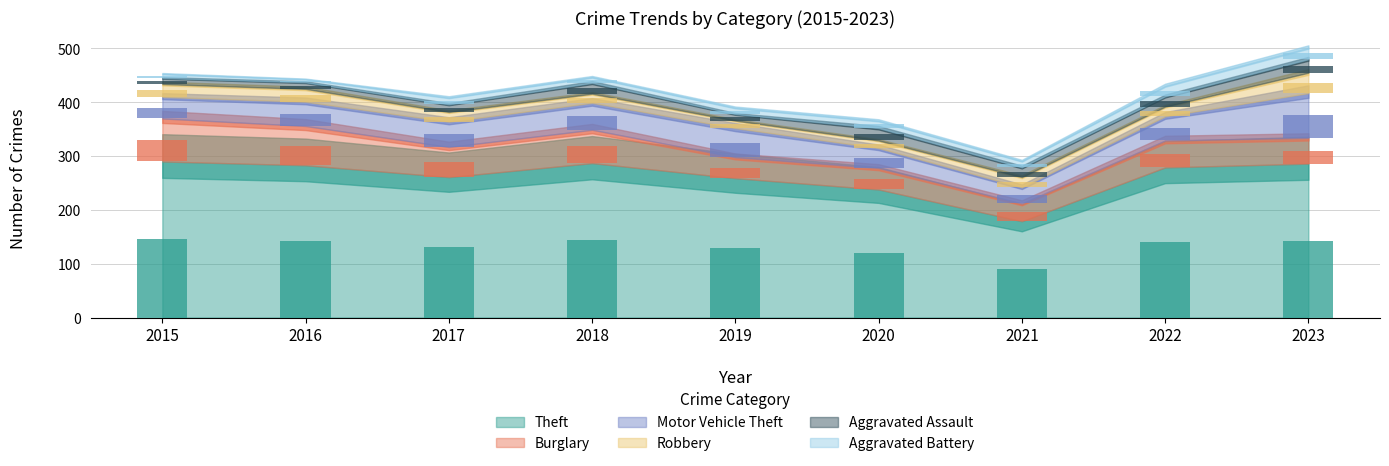

At which category is the sum across all series the highest?

2023